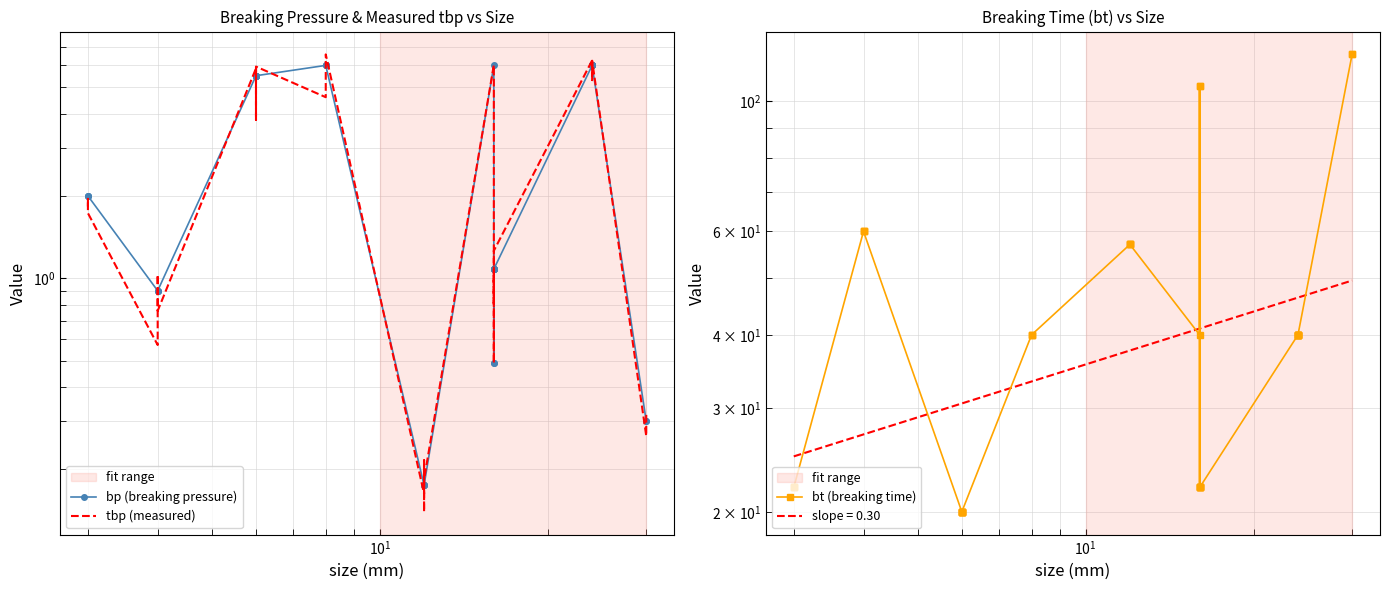

Reading right to left, transcribe all the data shown in this chart.

bp (breaking pressure): 0.3	0.3	6.0	6.0	6.0	6.0	6.0	6.0	6.0	6.0	1.1	1.1	1.1	1.1	1.1	0.5	1.1	0.5	6.0	0.2	0.2	0.2	0.2	6.0	6.0	6.0	5.5	5.5	5.5	5.5	5.5	5.5	5.5	0.9	0.9	0.9	2.0	2.0	2.0
tbp (measured): 0.3	0.3	6.2	5.3	5.5	6.0	6.0	6.0	6.1	6.3	1.3	1.0	0.9	0.8	1.0	0.5	0.5	0.6	6.0	0.2	0.1	0.2	0.2	6.6	6.4	4.6	5.9	3.8	4.0	5.8	5.9	5.6	5.8	0.8	1.0	0.6	1.7	1.9	1.8
bt (breaking time): 120.0	120.0	40.0	40.0	40.0	40.0	40.0	40.0	40.0	40.0	22.0	22.0	22.0	22.0	22.0	106.0	22.0	106.0	40.0	57.0	57.0	57.0	57.0	40.0	40.0	40.0	20.0	20.0	20.0	20.0	20.0	20.0	20.0	60.0	60.0	60.0	22.0	22.0	22.0